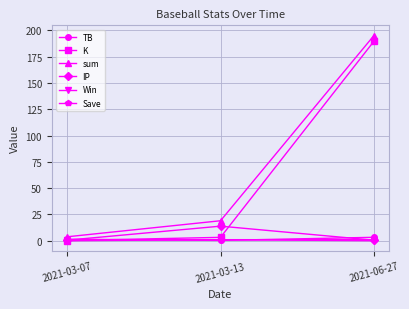

Where is sum nearest to the value 99?

2021-03-13